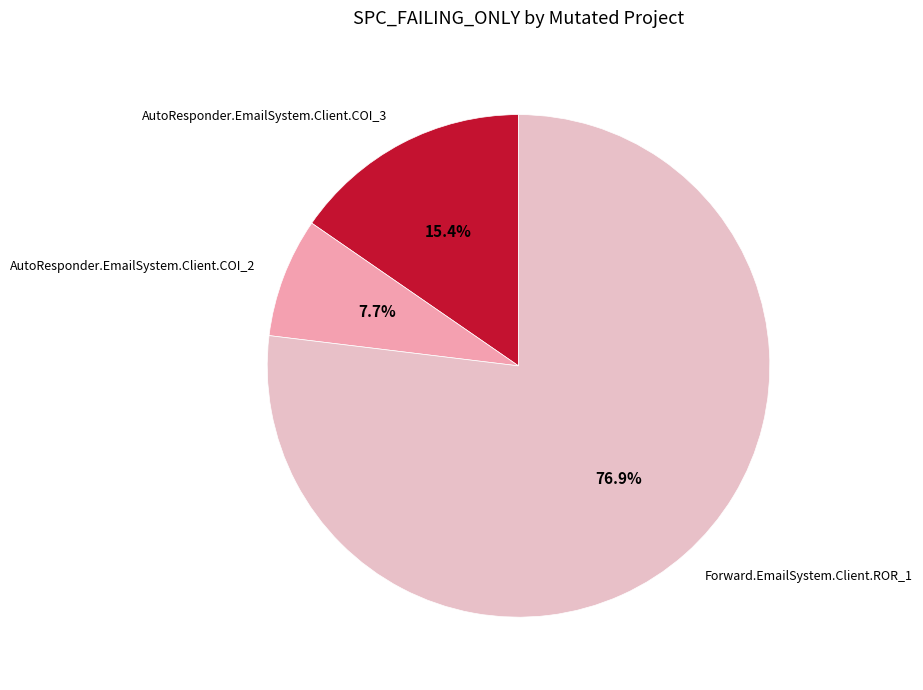

What is the largest slice in the pie chart?

Forward.EmailSystem.Client.ROR_1